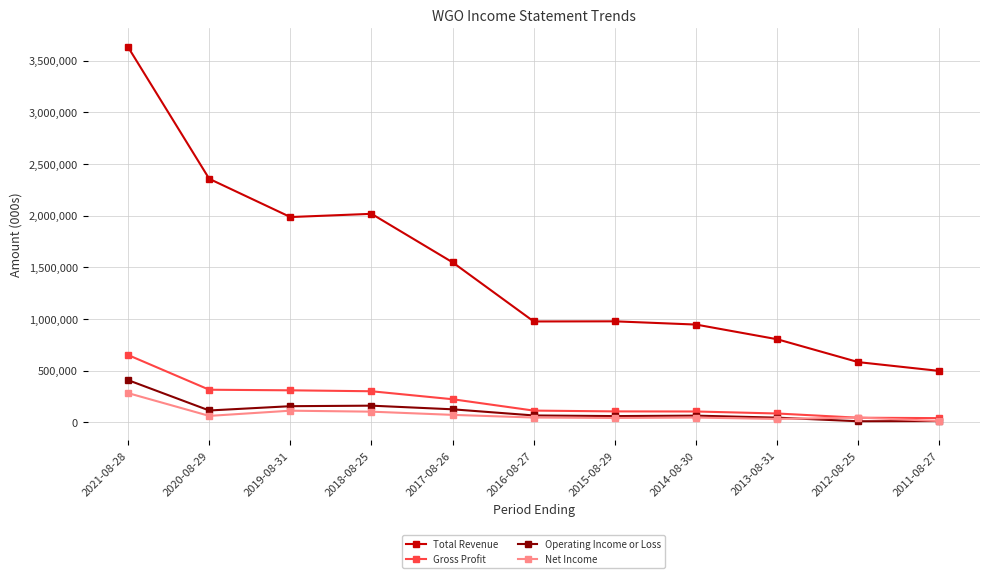

Which series changed the most between 2018-08-25 and 2011-08-27?

Total Revenue